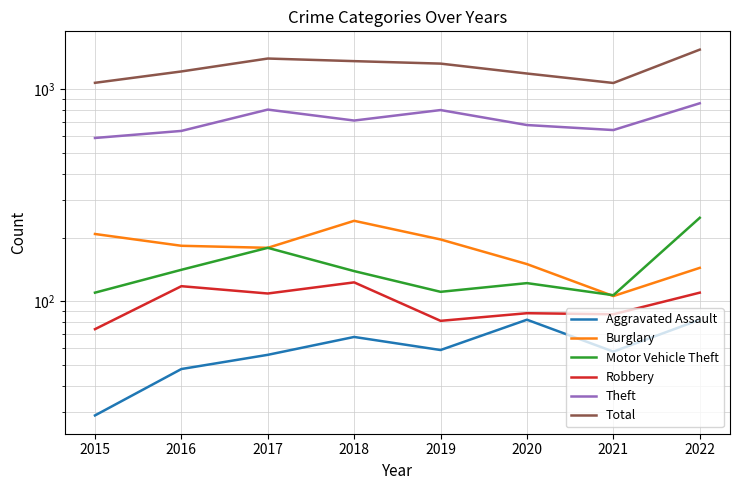

Where does the Robbery series first go above 109?

2016